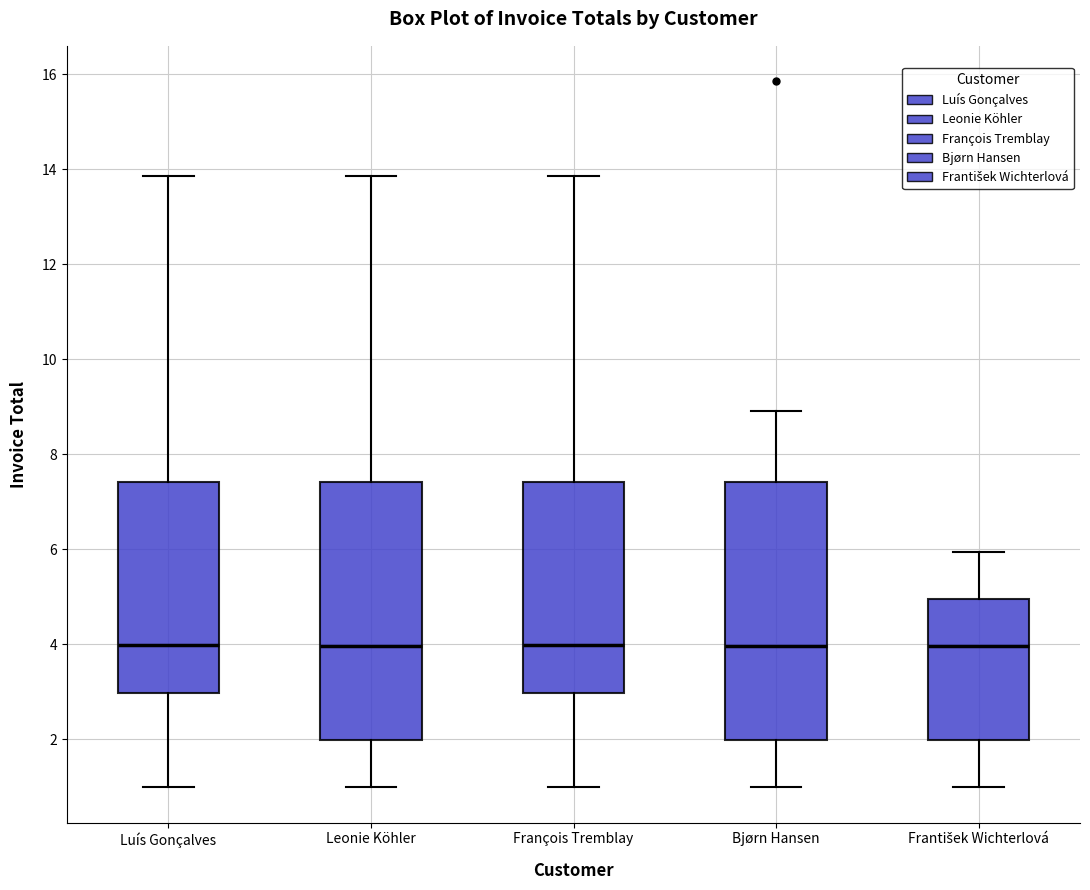

Reading left to right, read every box against the y-axis: the position of its median line, the range the box covers, and the ends of its whiskers. The values are not printed on the chart, so give them approximately, as read against the axis.

Luís Gonçalves: median 4.0, box 3.0 to 7.4, whiskers 1.0 to 13.8
Leonie Köhler: median 4.0, box 2.0 to 7.4, whiskers 1.0 to 13.8
François Tremblay: median 4.0, box 3.0 to 7.4, whiskers 1.0 to 13.8
Bjørn Hansen: median 4.0, box 2.0 to 7.4, whiskers 1.0 to 9.0
František Wichterlová: median 4.0, box 2.0 to 5.0, whiskers 1.0 to 6.0